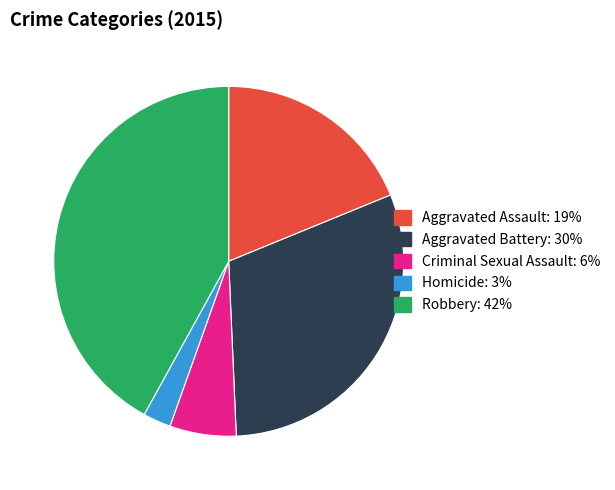

How many segments does this pie chart have?

5